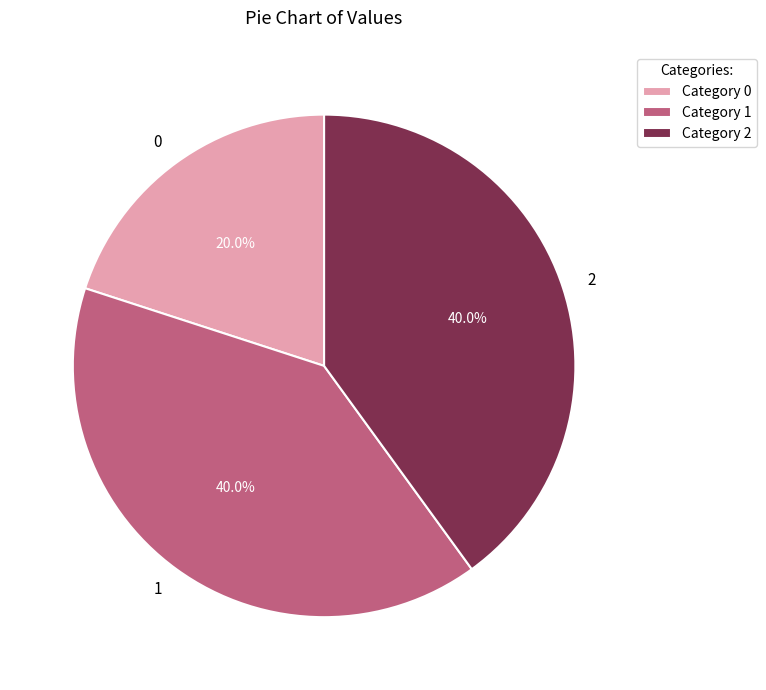

Combined, do 2 and 1 account for over 50%?

Yes